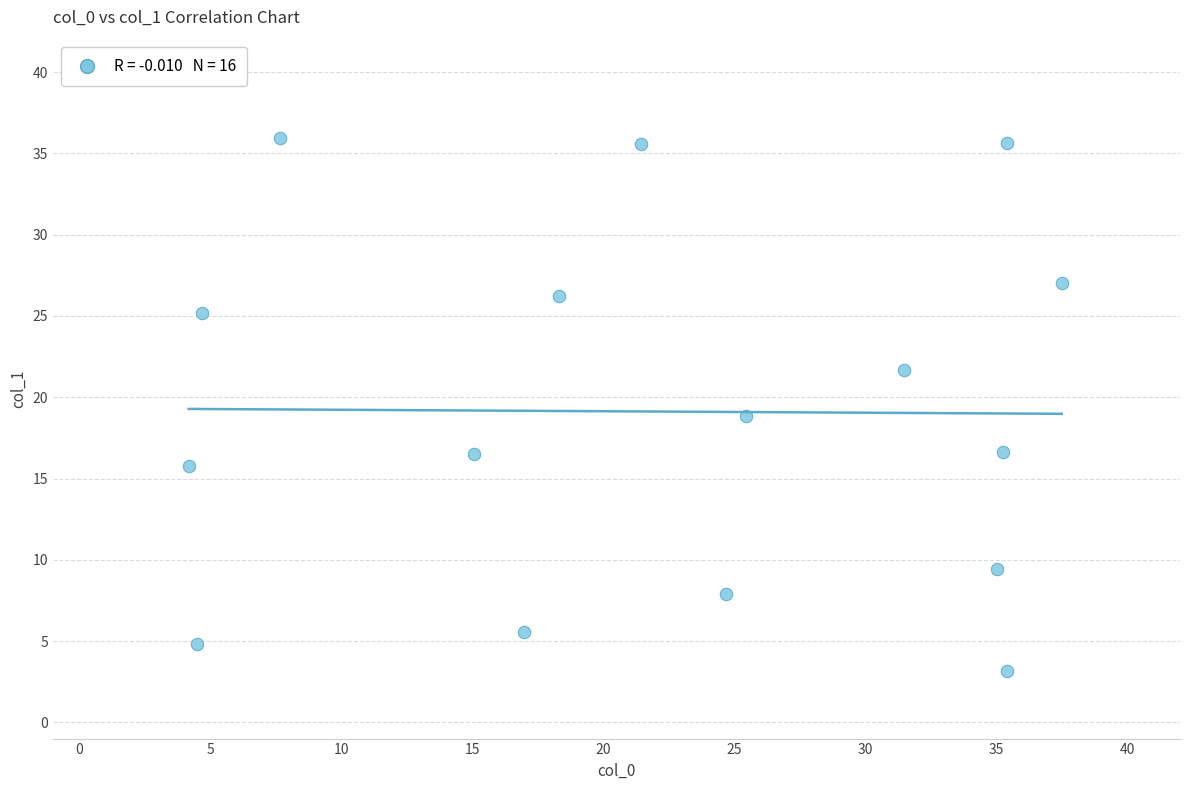

What is the range of Y values (max minus min)?

32.8